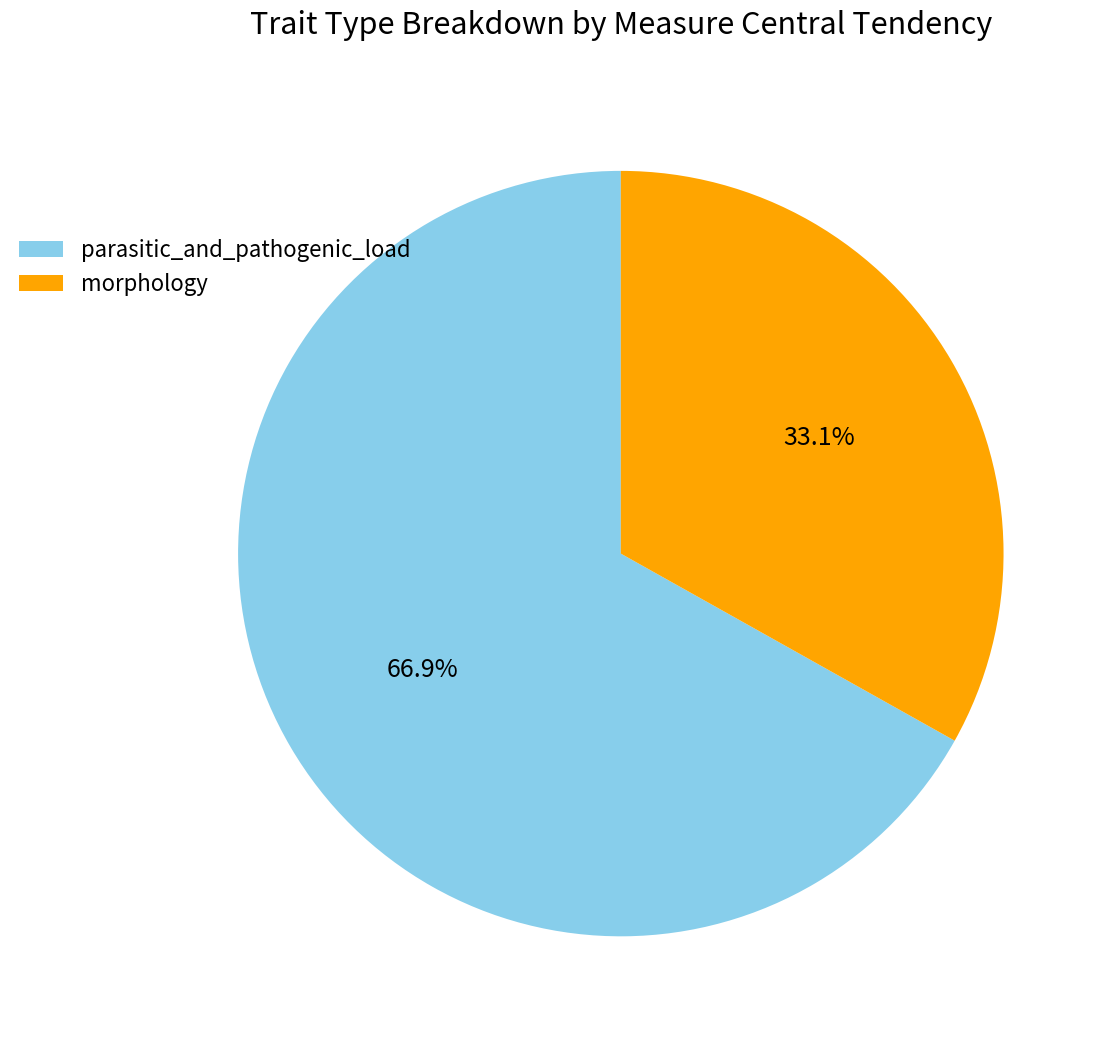

What is the smallest slice in the pie chart?

morphology